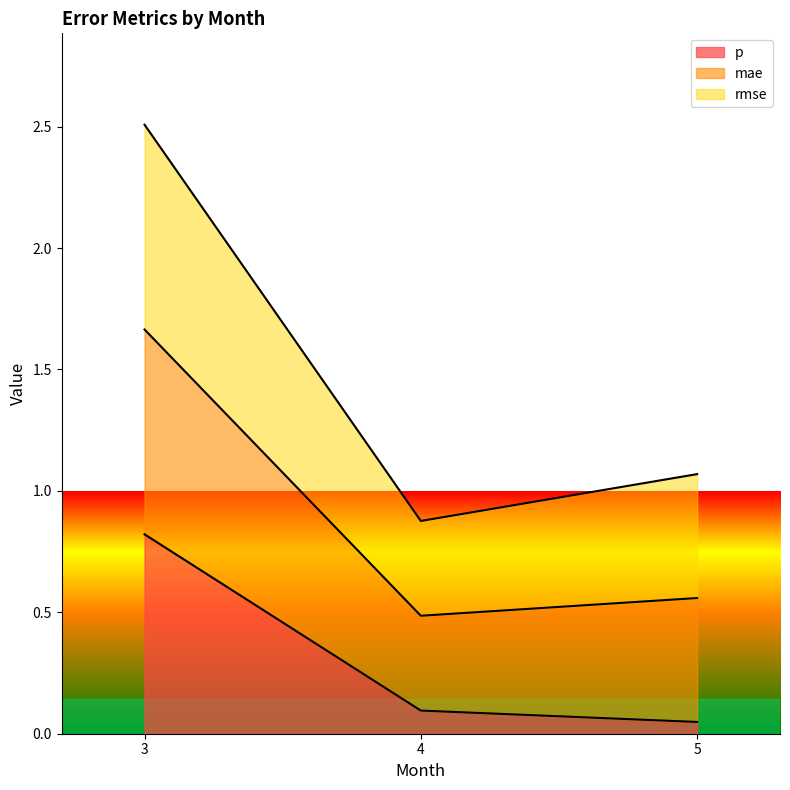

The value of p at 3 is 0.8. True or false?

True